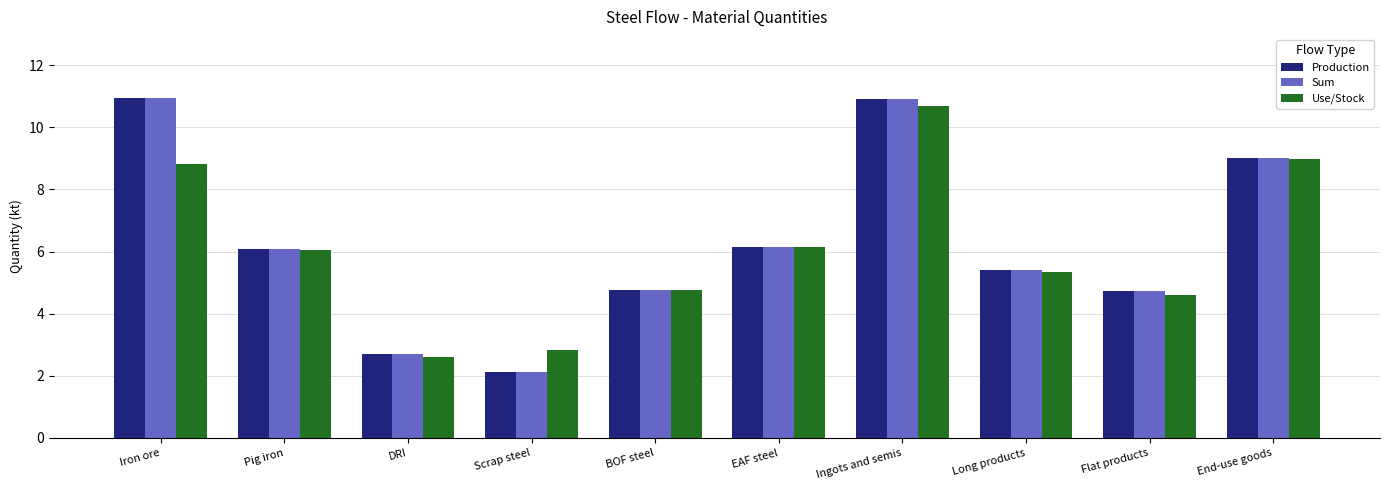

What is the approximate value of Sum at Long products?

5.4